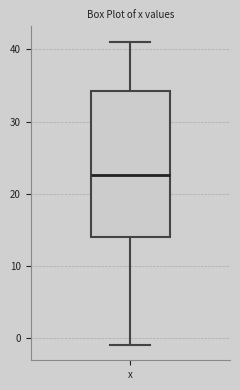

Read this box plot against the y-axis: the position of the median line, the range covered by the box, and the ends of both whiskers. The values are not printed on the chart, so give them approximately, as read against the axis.

median 23, box 14 to 34, whiskers -1 to 41